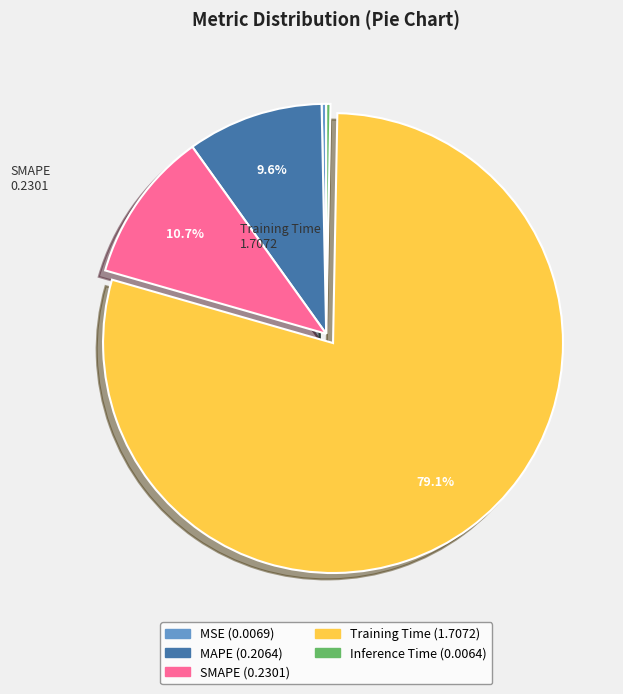

Is there a majority slice in this chart?

Yes